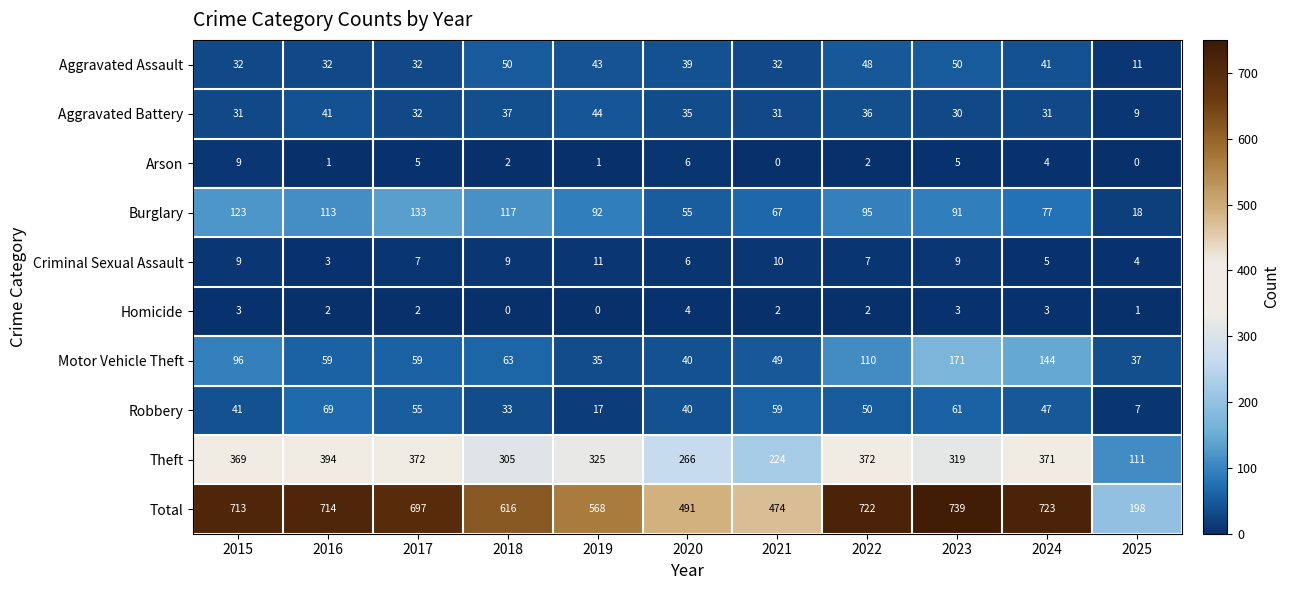

Which series has the largest range (max minus min)?

Total